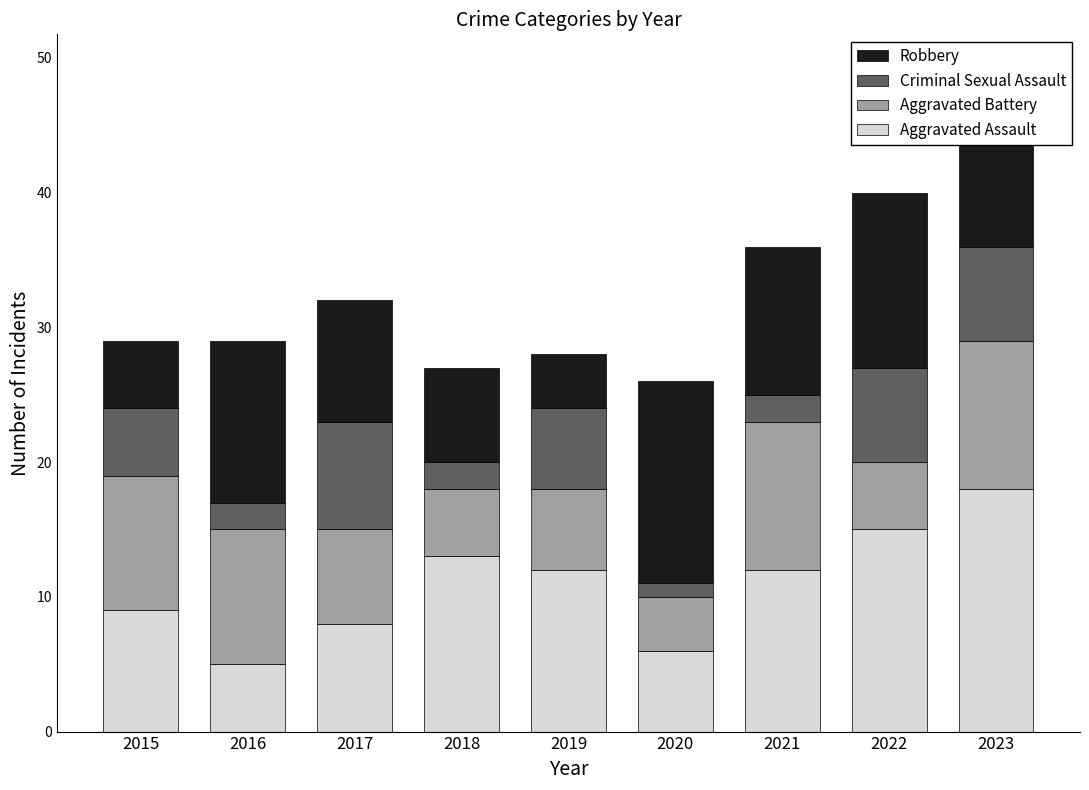

How many data points in Aggravated Assault are less than 12?

4